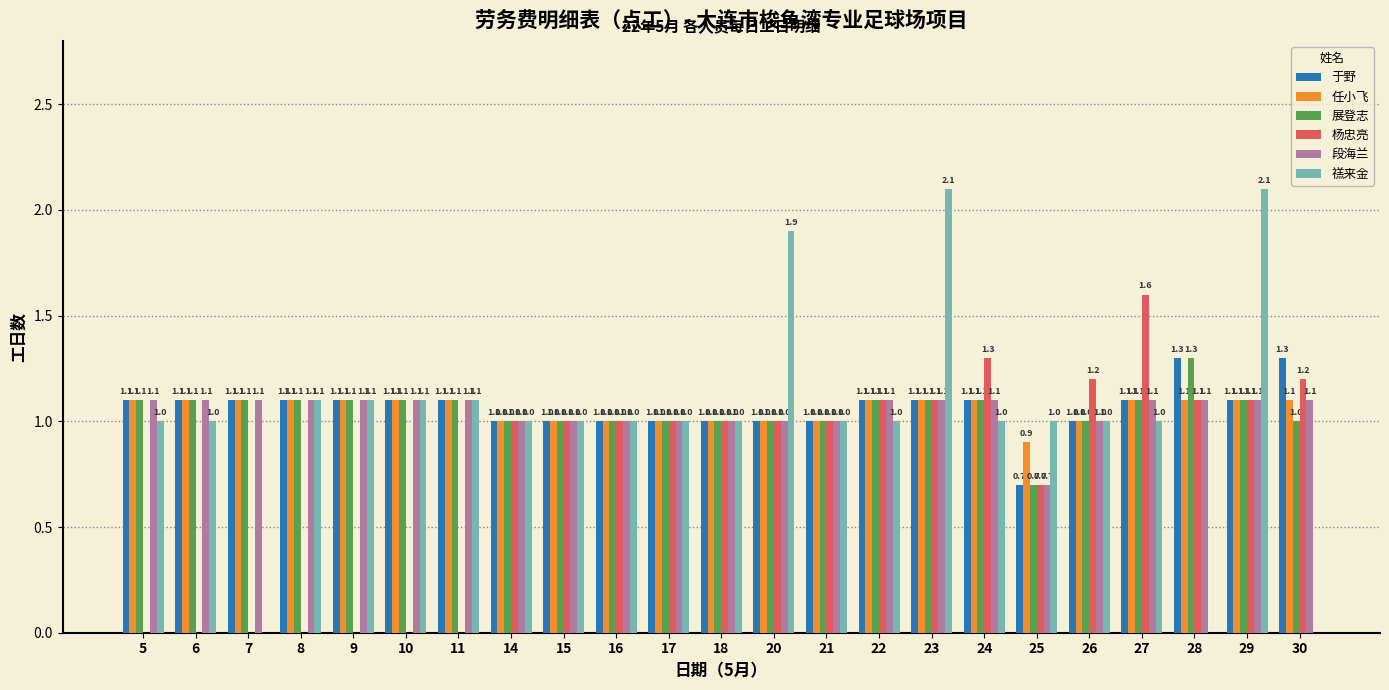

How many groups of bars are there?

23